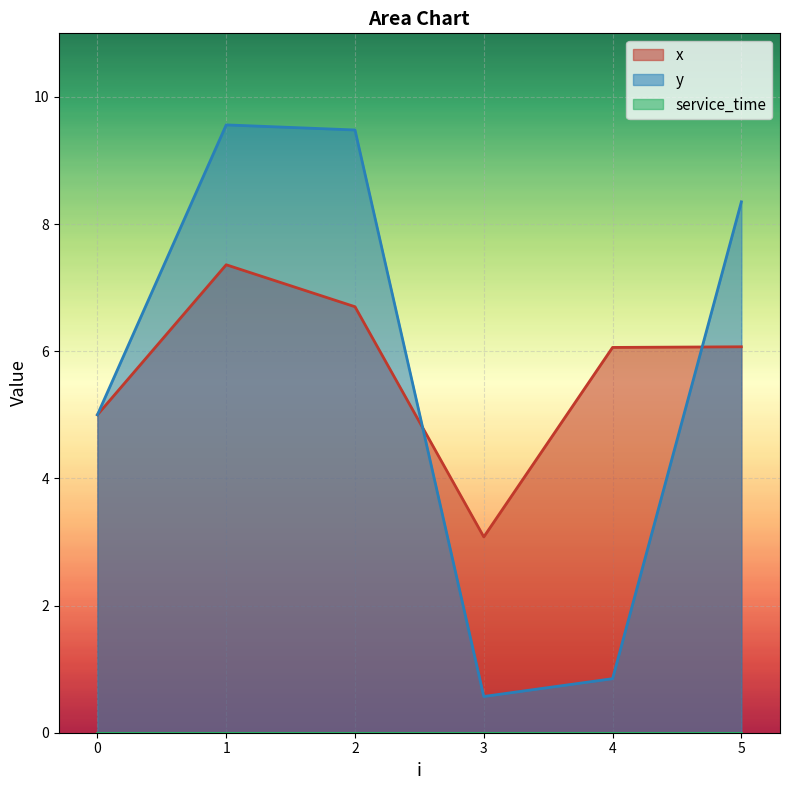

How many data points in x are less than 6?

2